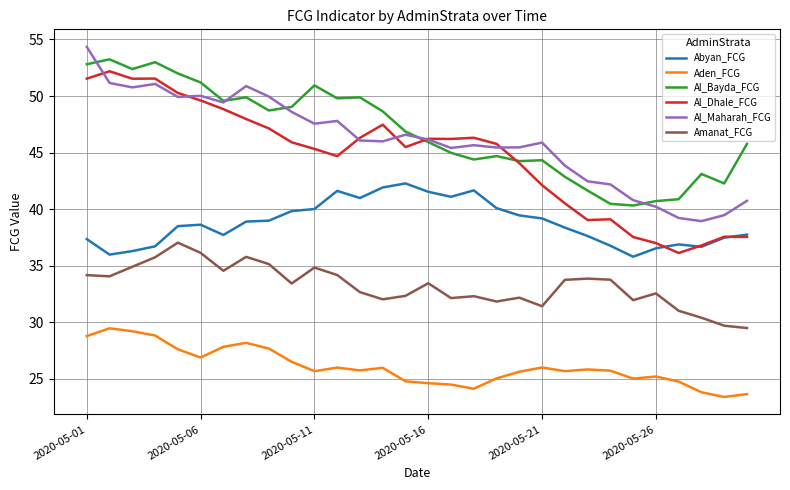

True or false: Al_Bayda_FCG and Abyan_FCG intersect in this chart.

False